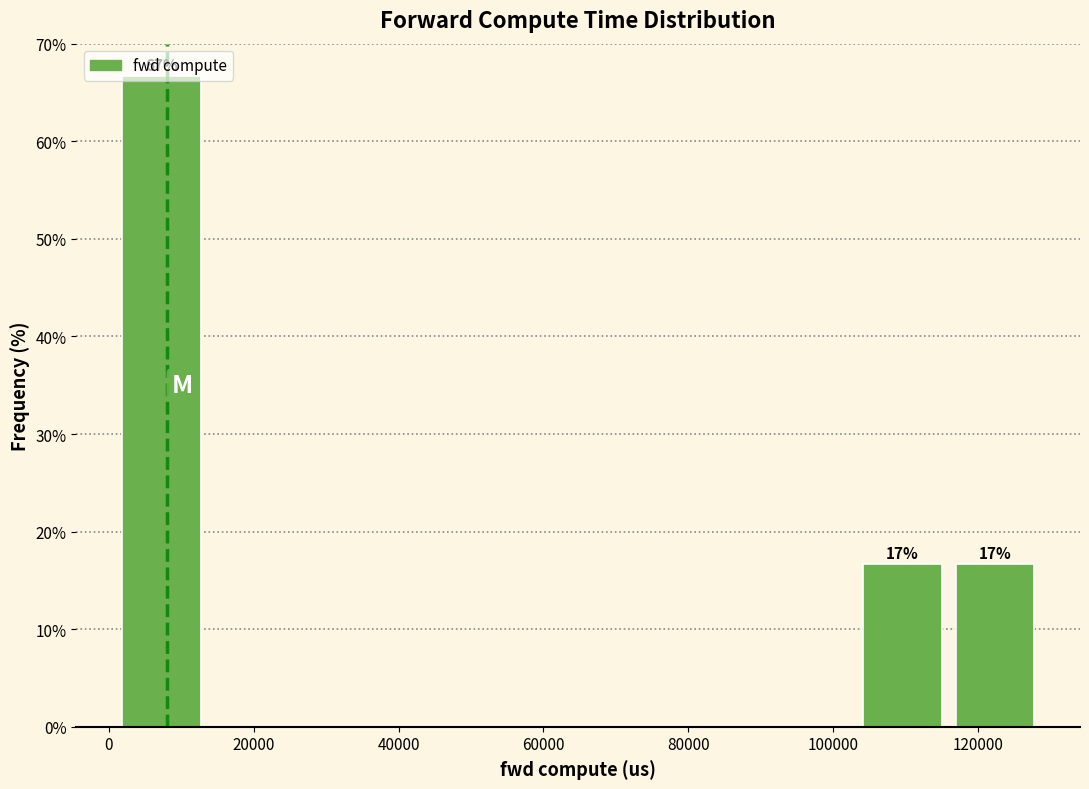

Which range on the x-axis has the tallest bar?

0 to 14000